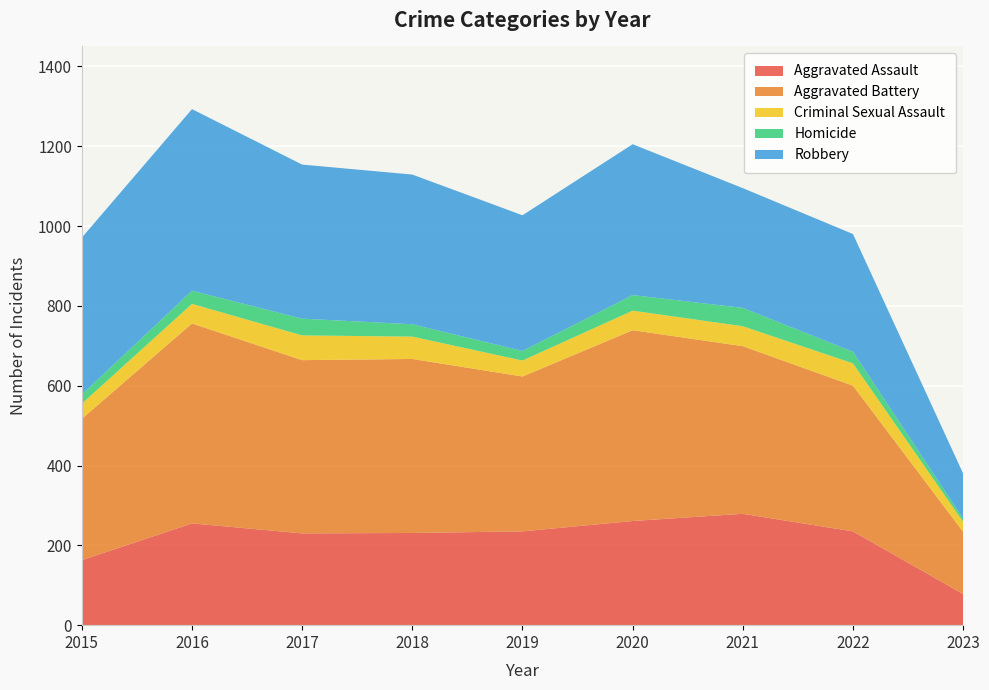

Reading left to right, what are all the values shown in this chart?

Aggravated Assault: 2015=163	2016=255	2017=230	2018=231	2019=235	2020=261	2021=279	2022=235	2023=78
Aggravated Battery: 2015=354	2016=501	2017=434	2018=436	2019=388	2020=478	2021=420	2022=365	2023=156
Criminal Sexual Assault: 2015=38	2016=49	2017=62	2018=56	2019=40	2020=49	2021=50	2022=56	2023=25
Homicide: 2015=23	2016=33	2017=42	2018=31	2019=24	2020=39	2021=46	2022=29	2023=8
Robbery: 2015=393	2016=455	2017=386	2018=375	2019=340	2020=378	2021=300	2022=295	2023=113